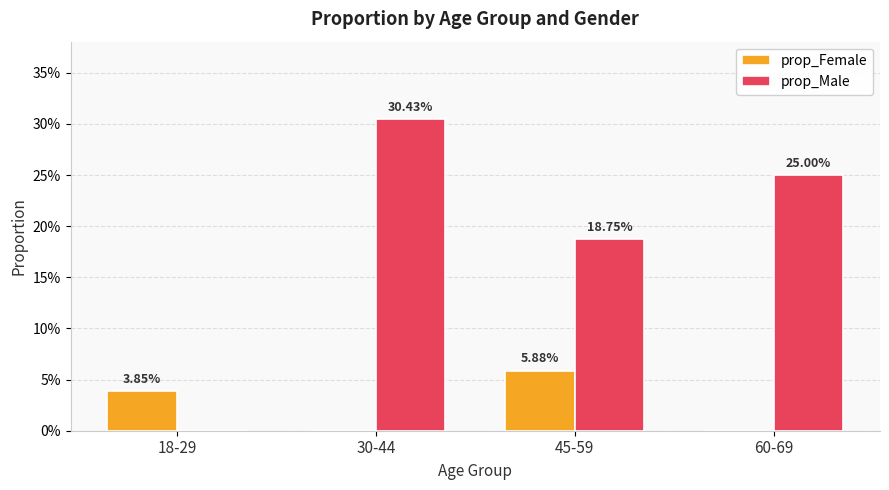

What are all the series names shown in the legend?

prop_Female, prop_Male